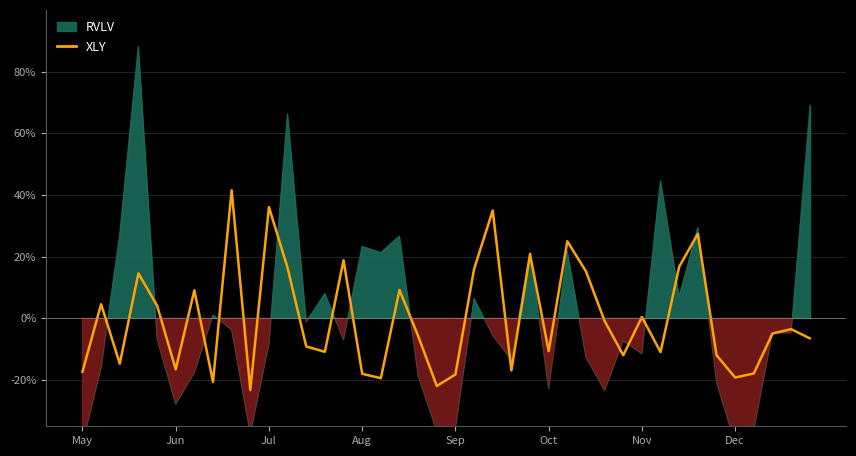

What is the lowest value of the XLY series?

-23.2